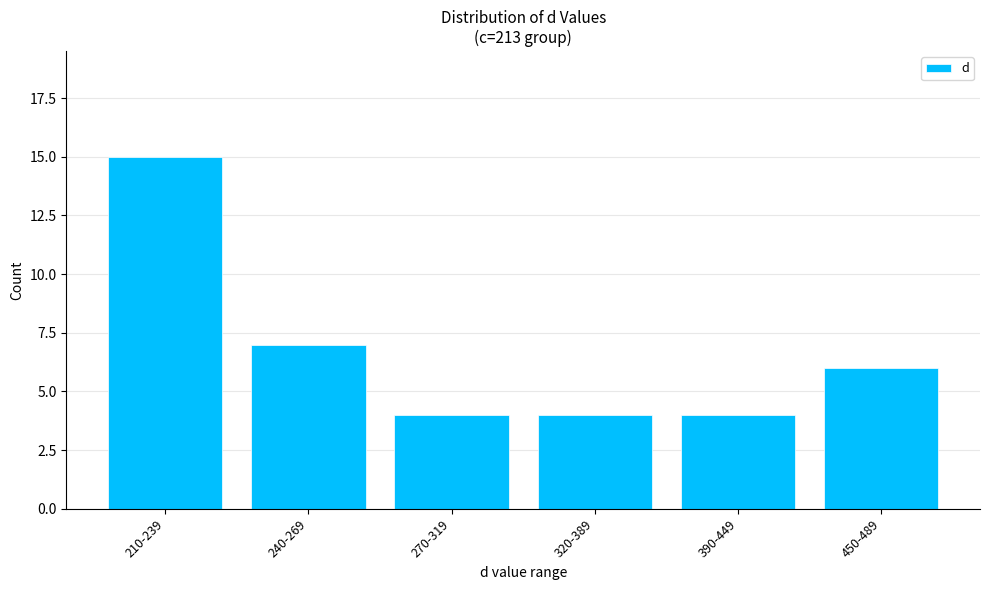

What is the label of the 5th bar from the right?

240-269